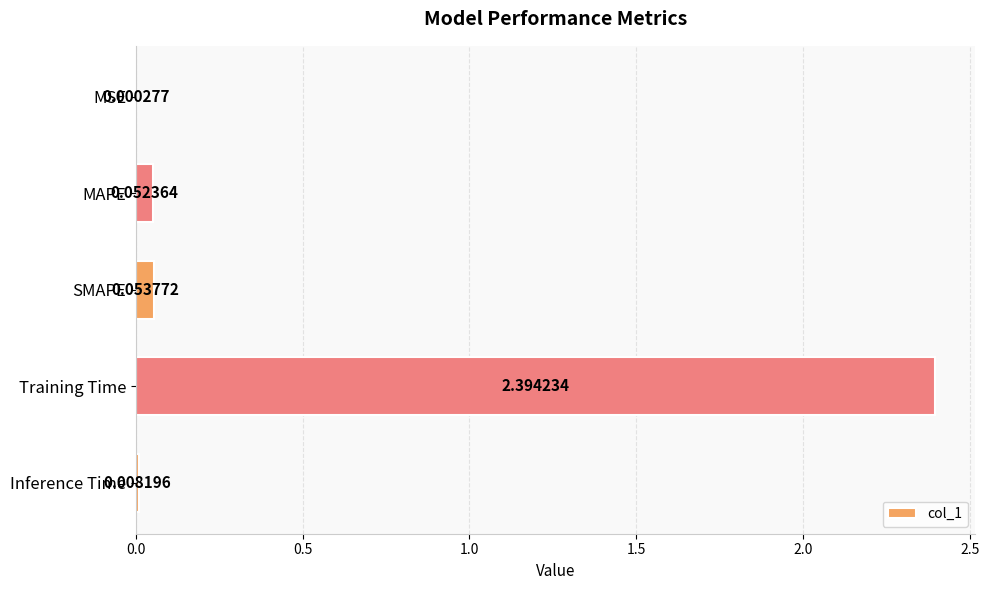

At which label is the value closest to 1?

SMAPE